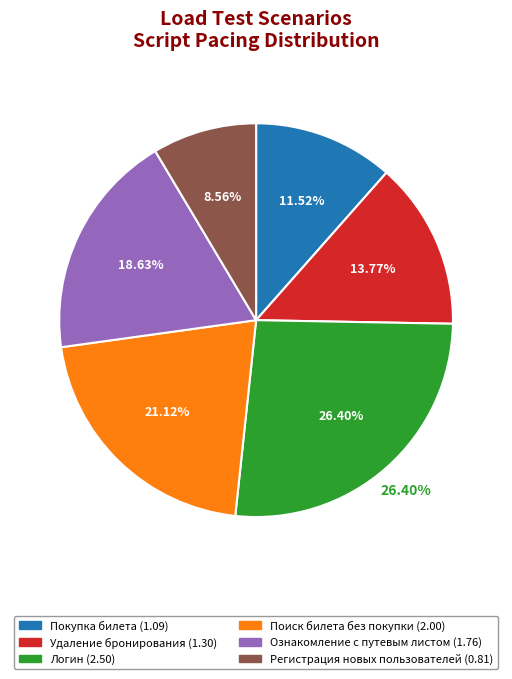

True or false: Покупка билета accounts for 3% of the total.

False